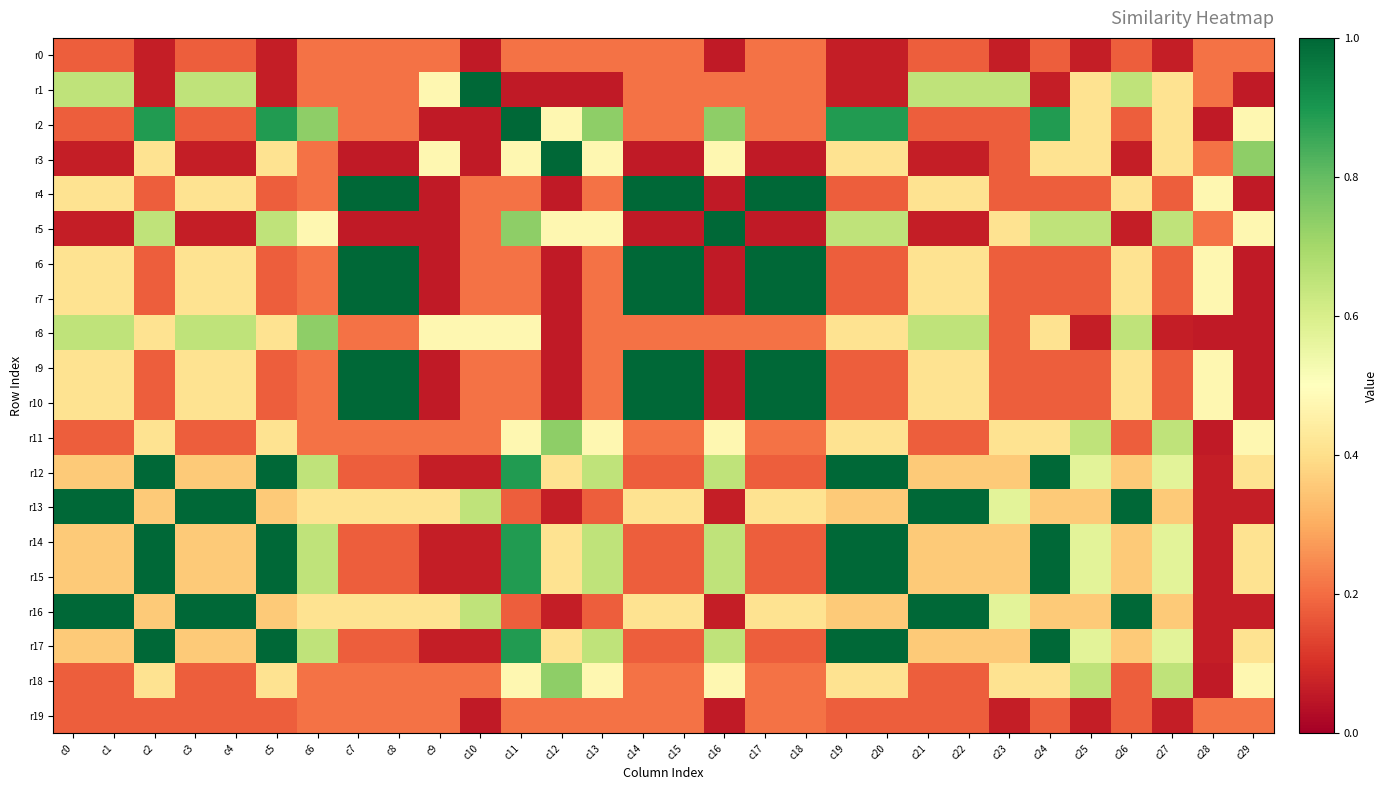

Which series has the largest range (max minus min)?

r1